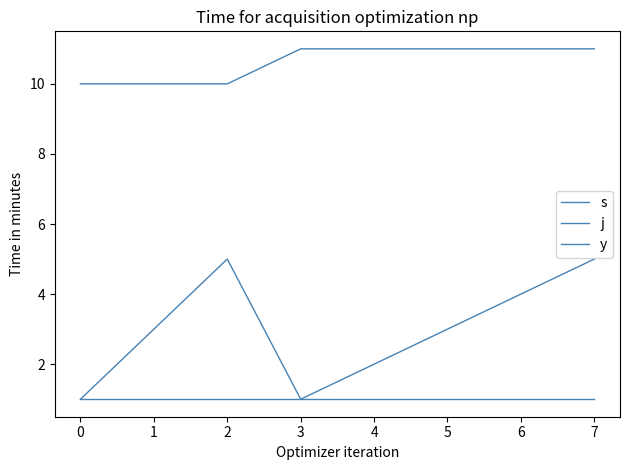

Does the chart display data point markers on the line(s)?

No